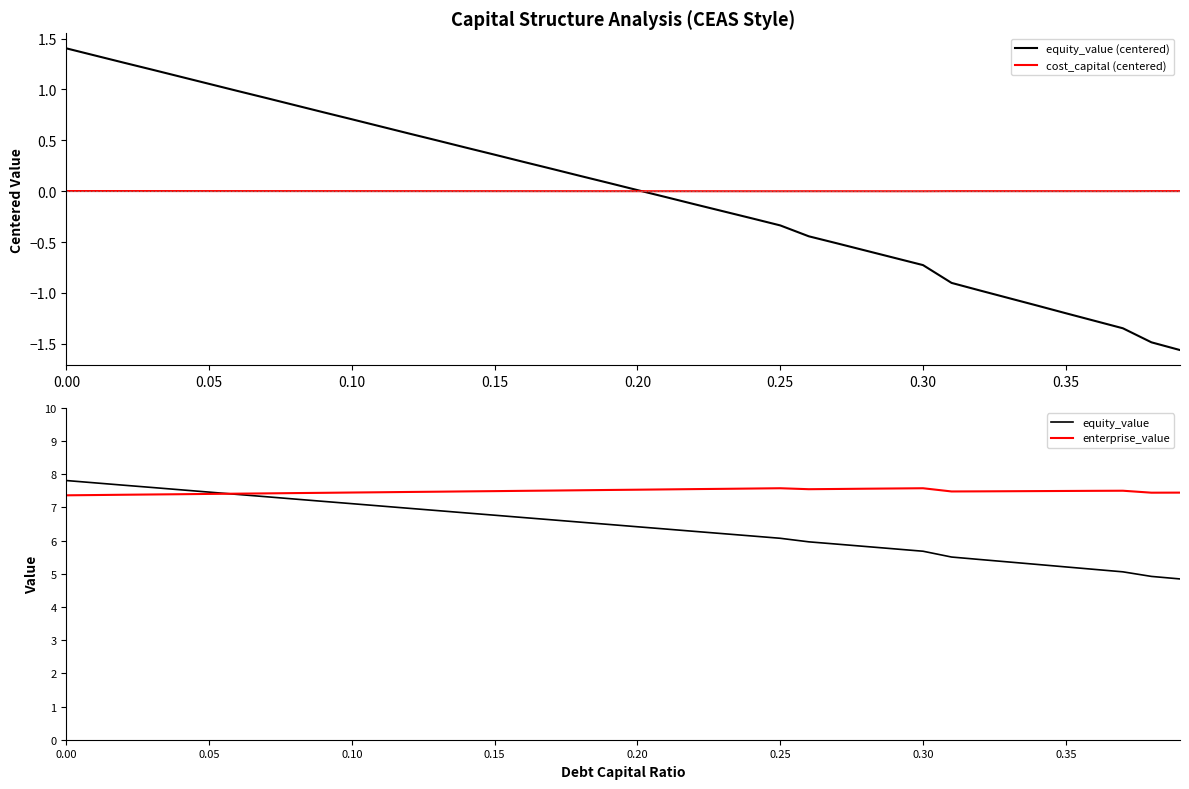

Does the chart display data point markers on the line(s)?

No